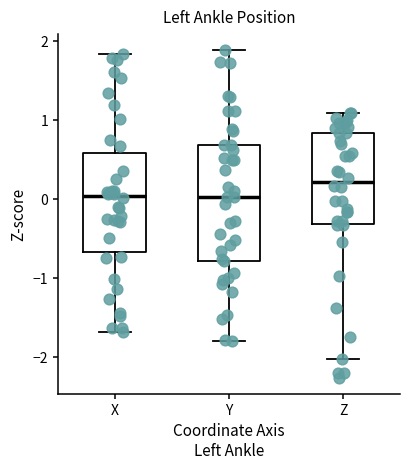

Which box is the tallest, from its lower edge to its upper edge?

Y